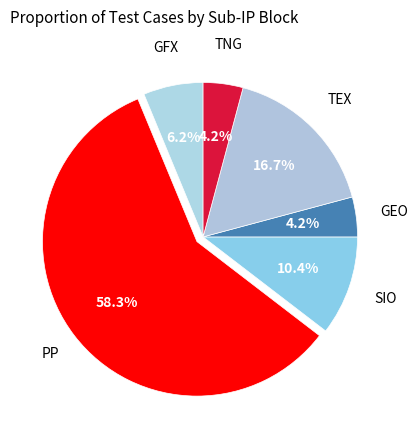

What is the majority slice?

PP